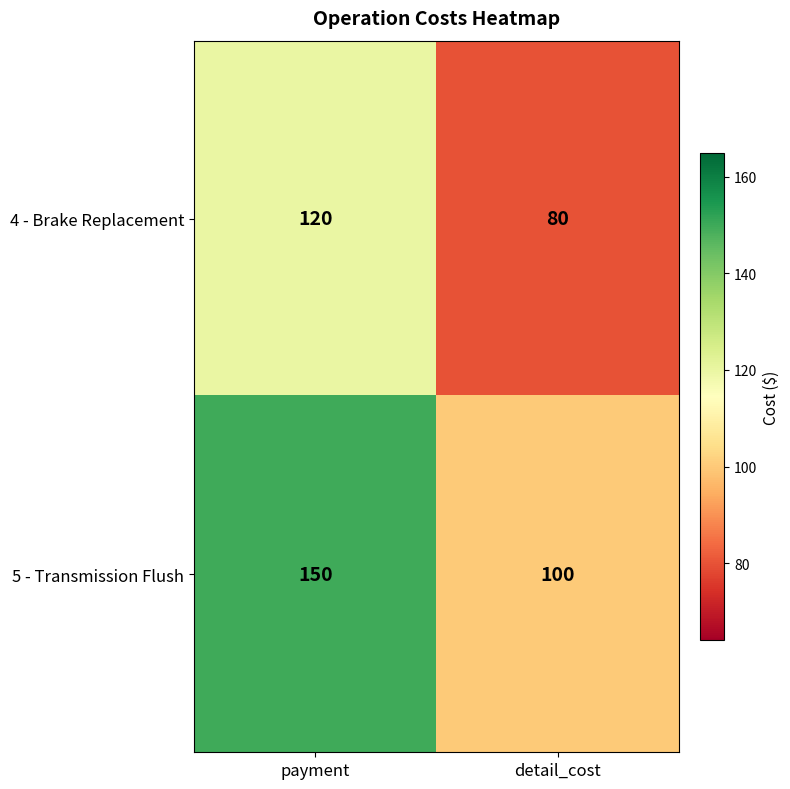

Rank the series by their maximum value, from lowest to highest.

4 - Brake Replacement, 5 - Transmission Flush